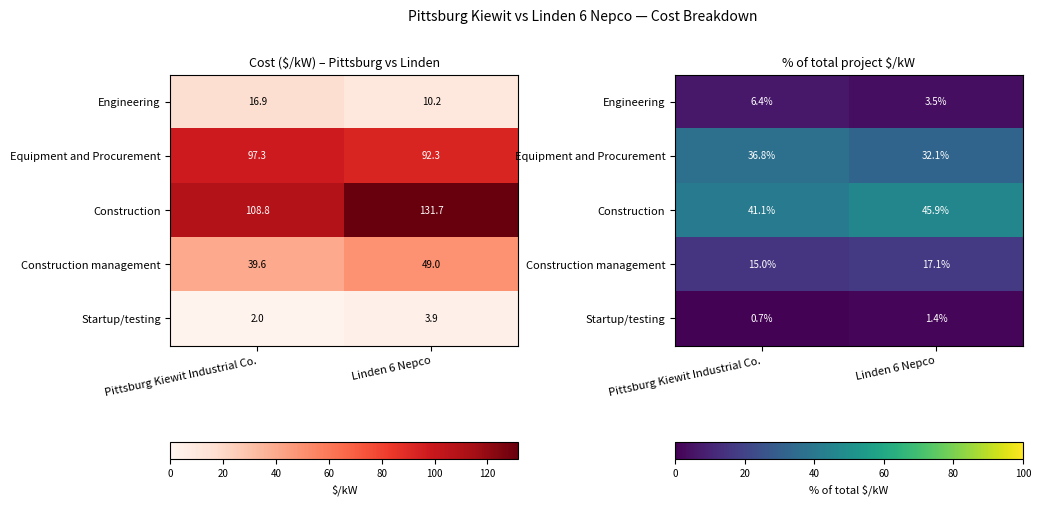

What is the minimum value for Engineering?

3.5